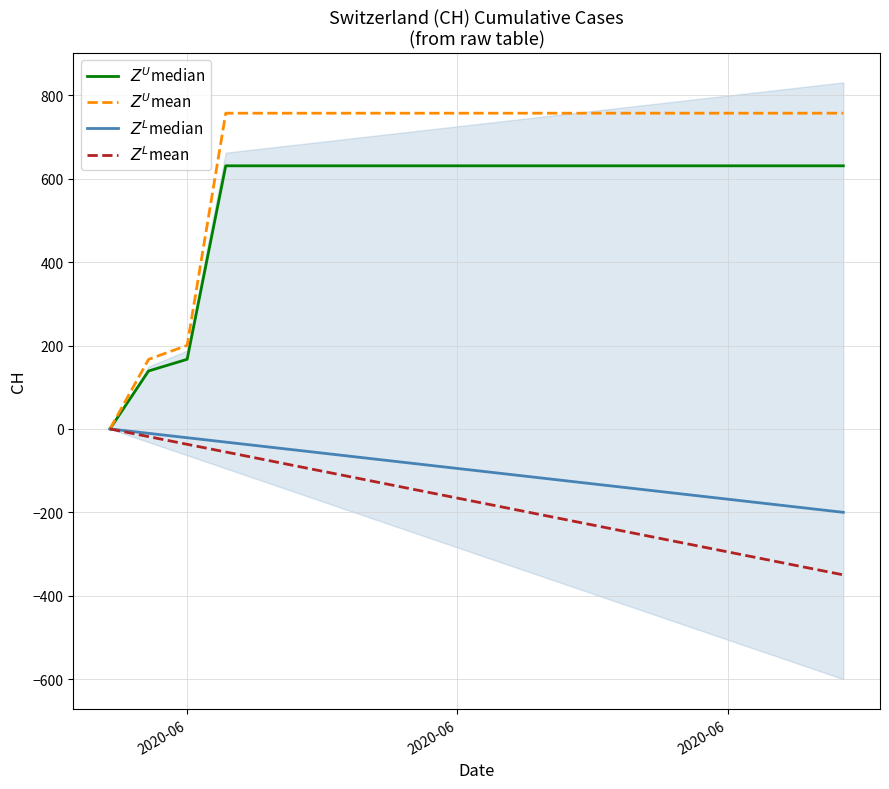

True or false: $Z^U$mean has more than 2 interior local peaks.

False